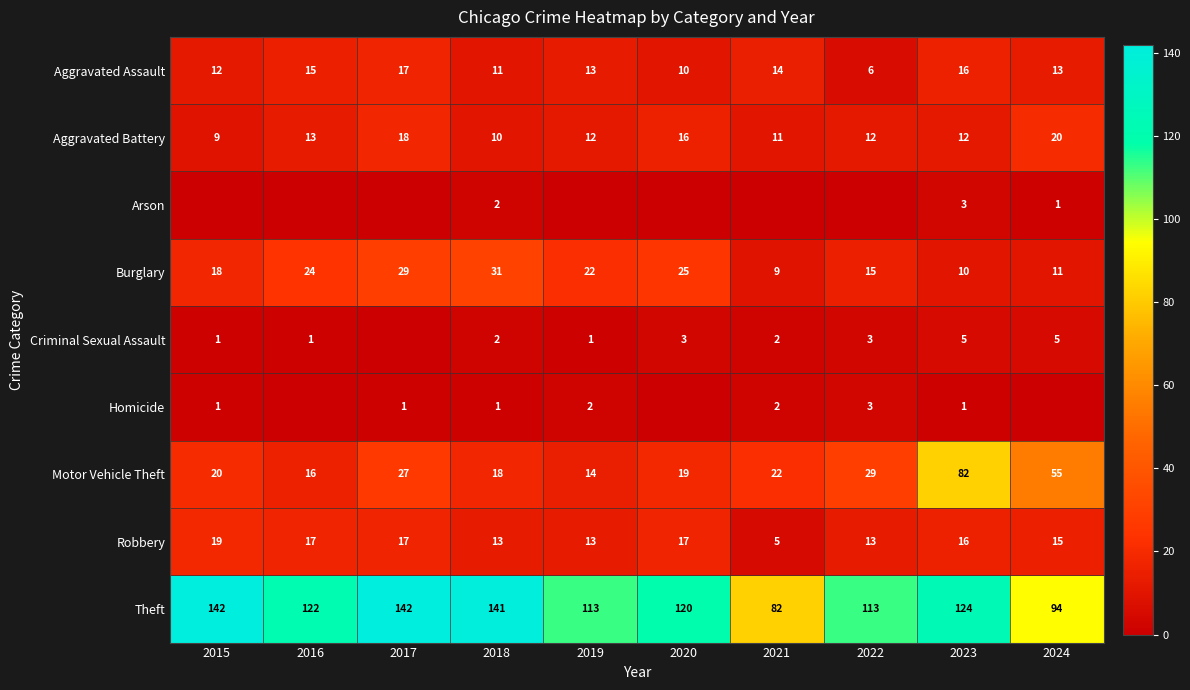

Which category has the highest value across all series?

2015